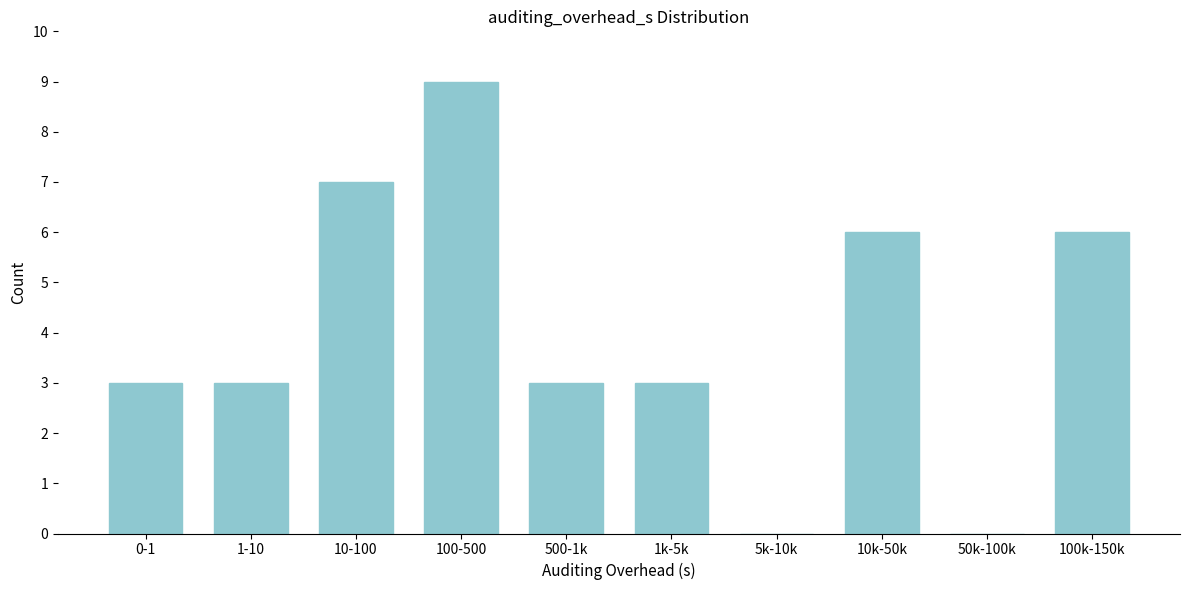

Reading right to left, extract all data points from this chart.

100k-150k=6	50k-100k=0	10k-50k=6	5k-10k=0	1k-5k=3	500-1k=3	100-500=9	10-100=7	1-10=3	0-1=3